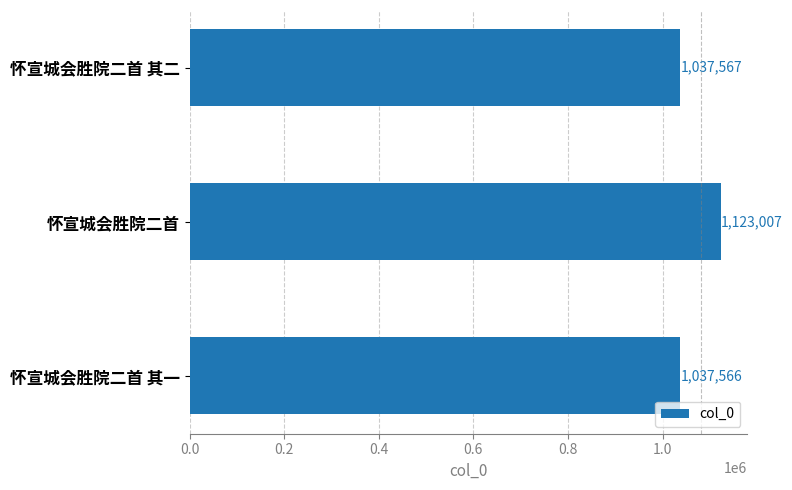

Approximately how many times larger is the value at 怀宣城会胜院二首 其一 compared to 怀宣城会胜院二首?

0.9